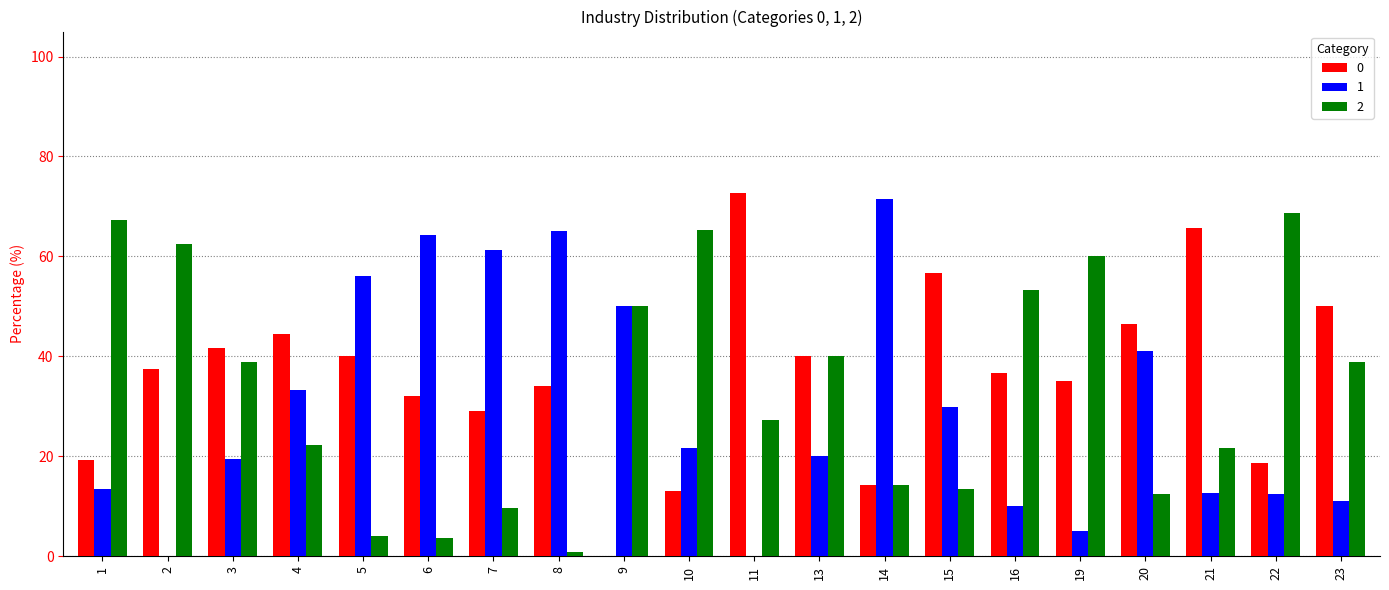

What are all the series names shown in the legend?

0, 1, 2